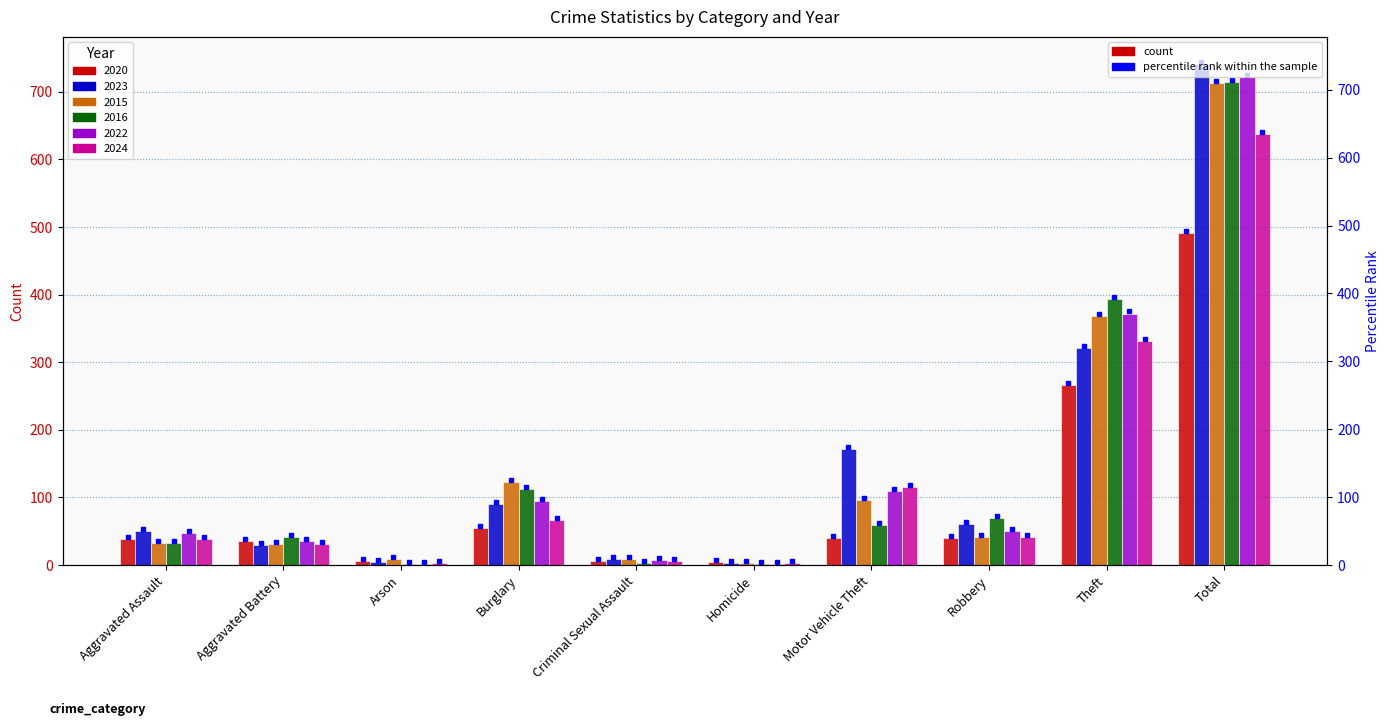

What is the difference between the maximum and second lowest values in the 2024 series?

635